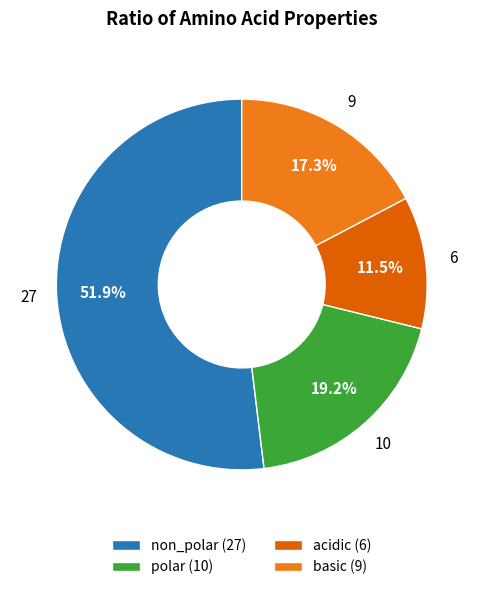

Count the number of slices in the pie.

4